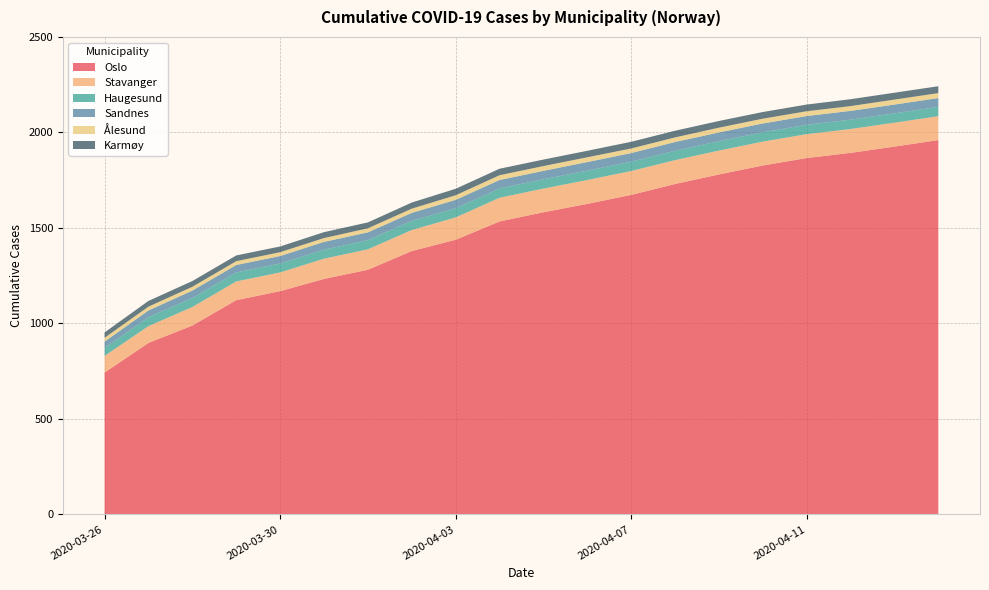

Reading left to right, transcribe all the data shown in this chart.

Oslo: 2020-03-26=743	2020-03-27=898	2020-03-28=989	2020-03-29=1122	2020-03-30=1169	2020-03-31=1233	2020-04-01=1281	2020-04-02=1379	2020-04-03=1438	2020-04-04=1534	2020-04-05=1582	2020-04-06=1626	2020-04-07=1673	2020-04-08=1730	2020-04-09=1780	2020-04-10=1827	2020-04-11=1866	2020-04-12=1893	2020-04-13=1926	2020-04-14=1960
Stavanger: 2020-03-26=87	2020-03-27=88	2020-03-28=97	2020-03-29=98	2020-03-30=98	2020-03-31=106	2020-04-01=107	2020-04-02=110	2020-04-03=117	2020-04-04=124	2020-04-05=124	2020-04-06=125	2020-04-07=125	2020-04-08=125	2020-04-09=125	2020-04-10=125	2020-04-11=125	2020-04-12=125	2020-04-13=125	2020-04-14=125
Haugesund: 2020-03-26=41	2020-03-27=47	2020-03-28=47	2020-03-29=47	2020-03-30=47	2020-03-31=47	2020-04-01=48	2020-04-02=48	2020-04-03=48	2020-04-04=49	2020-04-05=49	2020-04-06=49	2020-04-07=49	2020-04-08=49	2020-04-09=49	2020-04-10=49	2020-04-11=49	2020-04-12=49	2020-04-13=49	2020-04-14=49
Sandnes: 2020-03-26=34	2020-03-27=35	2020-03-28=39	2020-03-29=39	2020-03-30=39	2020-03-31=41	2020-04-01=41	2020-04-02=42	2020-04-03=44	2020-04-04=44	2020-04-05=44	2020-04-06=45	2020-04-07=45	2020-04-08=46	2020-04-09=46	2020-04-10=46	2020-04-11=46	2020-04-12=46	2020-04-13=46	2020-04-14=46
Ålesund: 2020-03-26=20	2020-03-27=20	2020-03-28=20	2020-03-29=20	2020-03-30=20	2020-03-31=20	2020-04-01=21	2020-04-02=22	2020-04-03=24	2020-04-04=25	2020-04-05=25	2020-04-06=25	2020-04-07=24	2020-04-08=24	2020-04-09=25	2020-04-10=25	2020-04-11=25	2020-04-12=25	2020-04-13=26	2020-04-14=26
Karmøy: 2020-03-26=28	2020-03-27=30	2020-03-28=30	2020-03-29=30	2020-03-30=30	2020-03-31=31	2020-04-01=31	2020-04-02=32	2020-04-03=34	2020-04-04=34	2020-04-05=34	2020-04-06=34	2020-04-07=35	2020-04-08=35	2020-04-09=35	2020-04-10=35	2020-04-11=35	2020-04-12=36	2020-04-13=36	2020-04-14=36